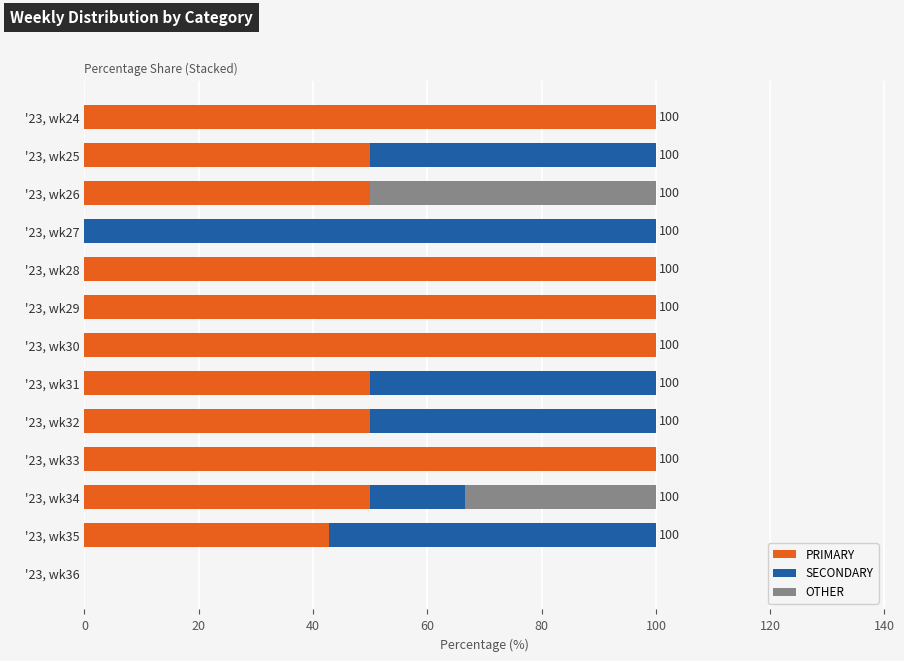

What is the total value across all series at '23, wk26?

100.0